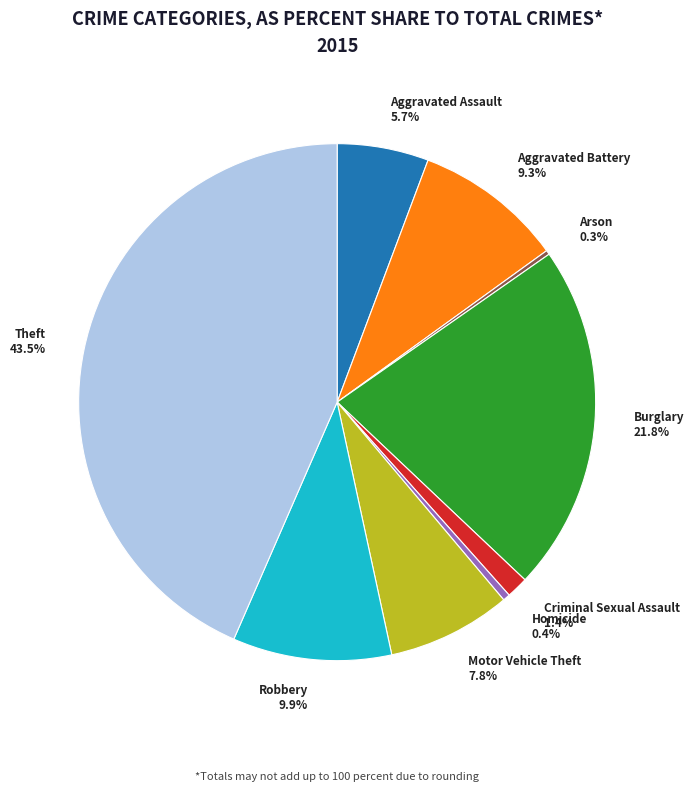

Is the sum of Motor Vehicle Theft and Theft greater than half?

Yes